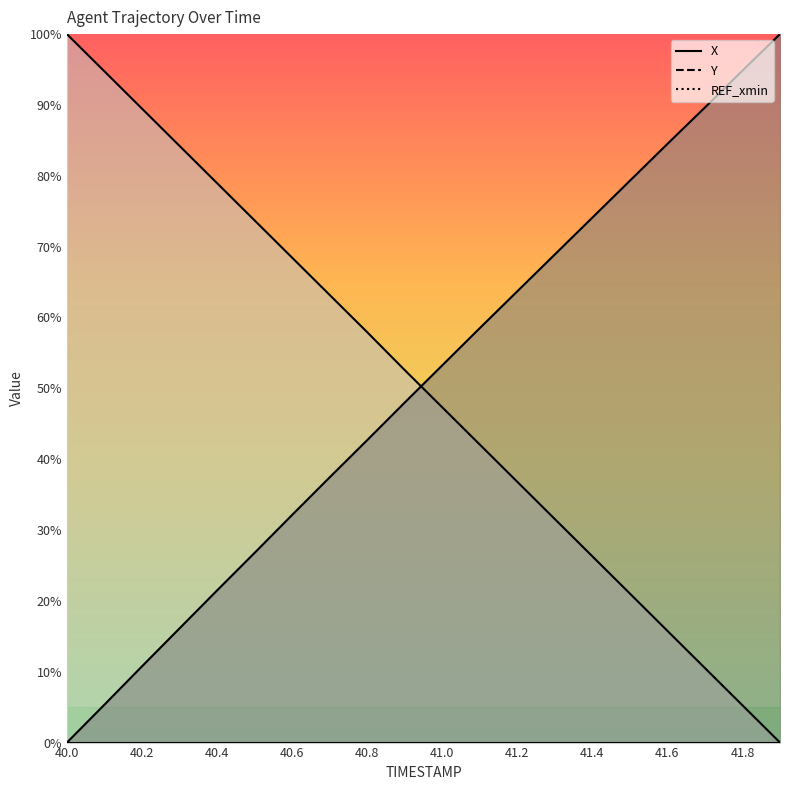

What is the difference between the highest and lowest values at 40.0?

100.0